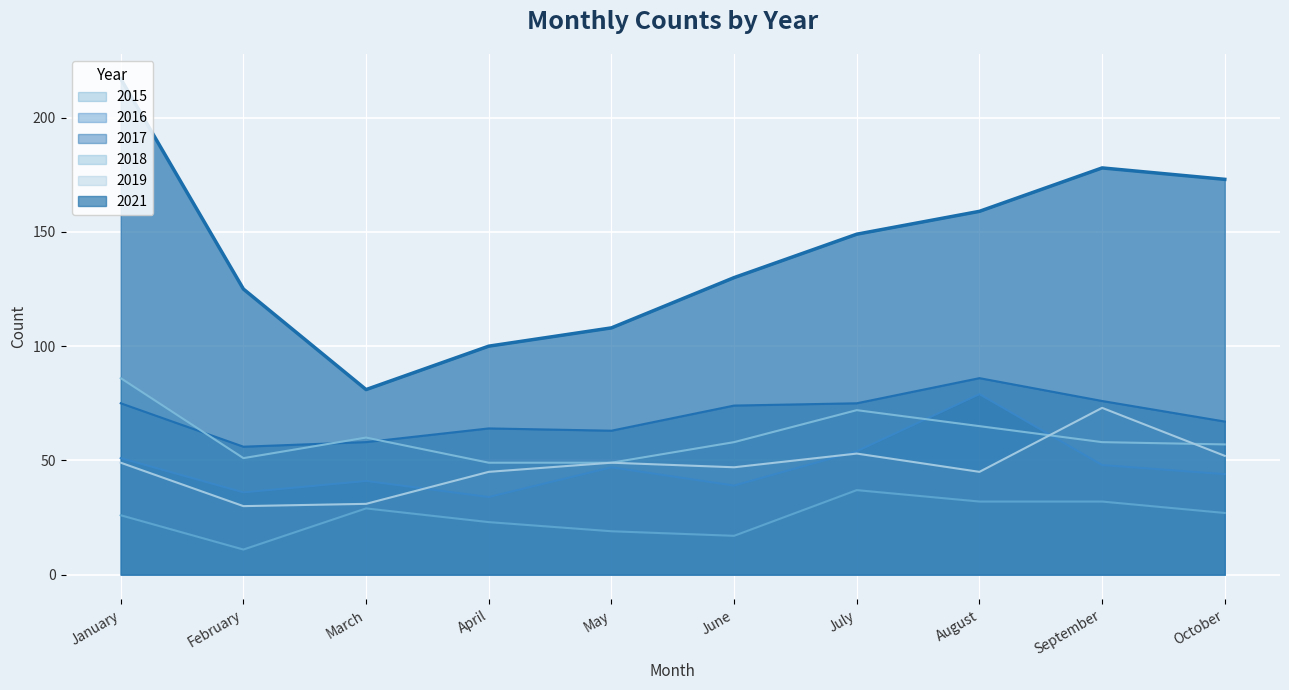

Between January and March, which series saw the biggest shift?

2021